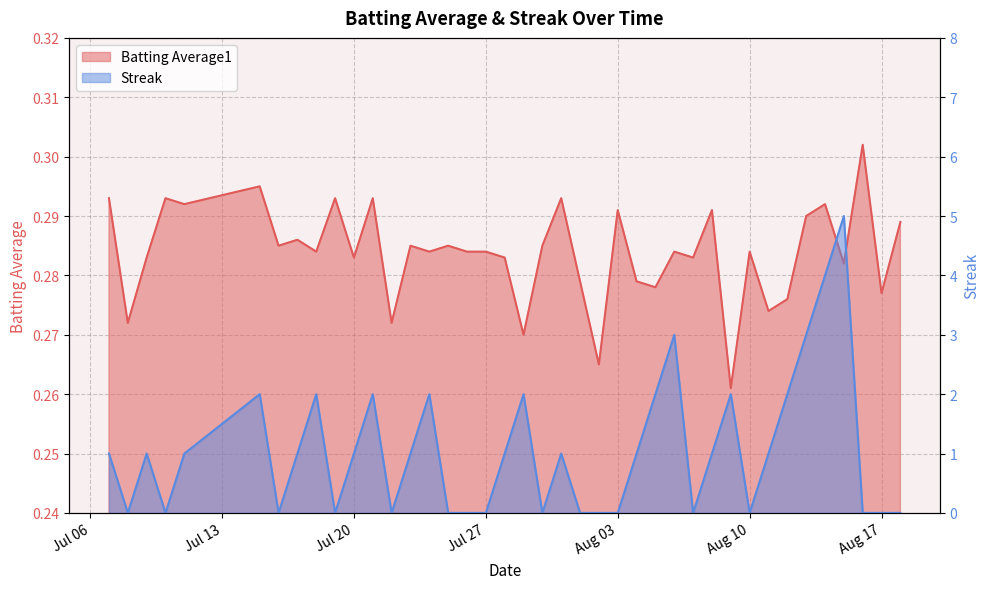

Which series changed the most between 2010-07-08 and 2010-08-18?

Batting Average1